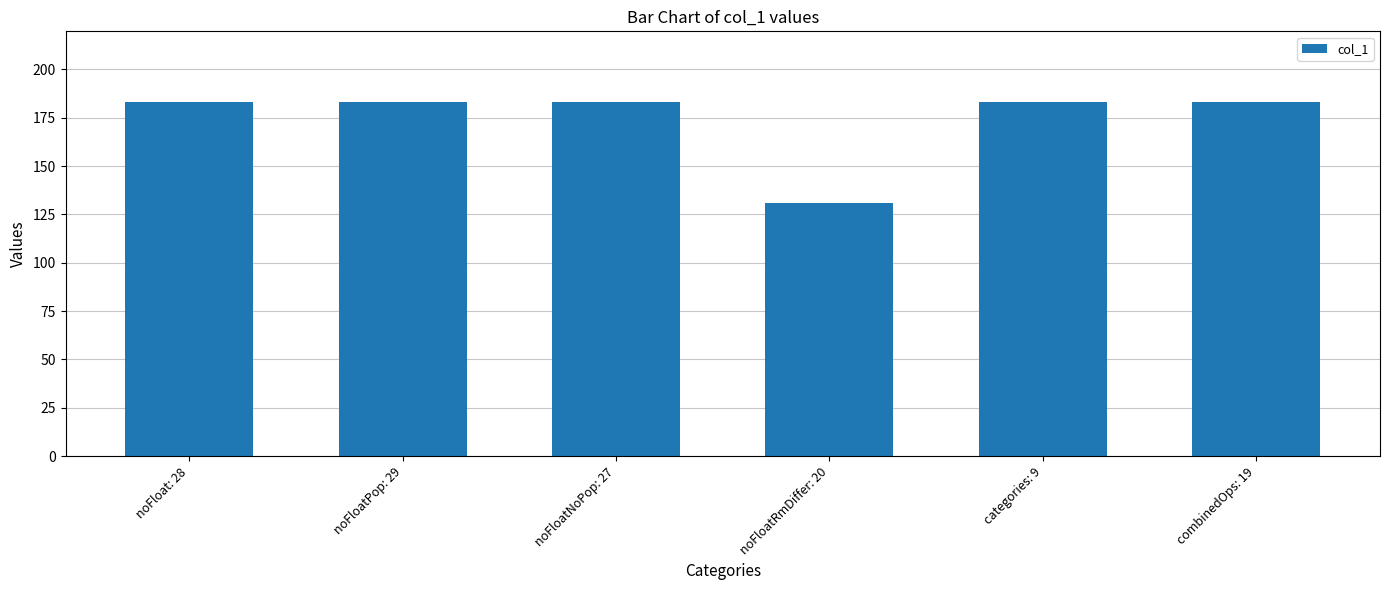

Approximately how many times larger is the value at noFloatNoPop: 27 compared to noFloatRmDiffer: 20?

1.4